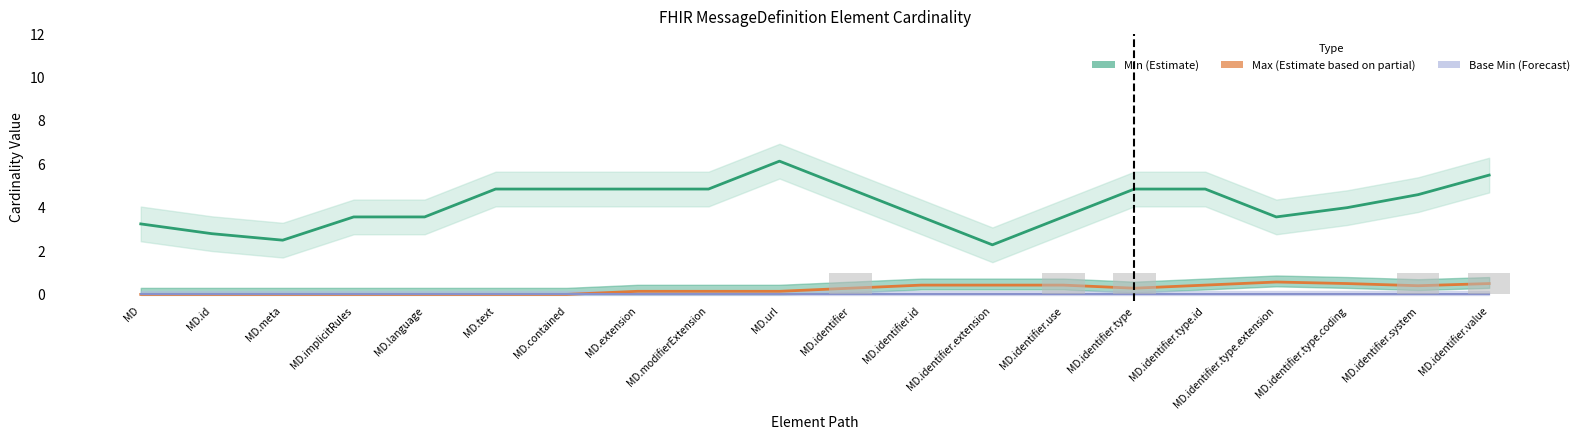

Reading left to right, transcribe all the data shown in this chart.

Max: MD=3.2	MD.id=2.8	MD.meta=2.5	MD.implicitRules=3.6	MD.language=3.6	MD.text=4.9	MD.contained=4.9	MD.extension=4.9	MD.modifierExtension=4.9	MD.url=6.1	MD.identifier=4.9	MD.identifier.id=3.6	MD.identifier.extension=2.3	MD.identifier.use=3.6	MD.identifier.type=4.9	MD.identifier.type.id=4.9	MD.identifier.type.extension=3.6	MD.identifier.type.coding=4.0	MD.identifier.system=4.6	MD.identifier.value=5.5
Min: MD=0.0	MD.id=0.0	MD.meta=0.0	MD.implicitRules=0.0	MD.language=0.0	MD.text=0.0	MD.contained=0.0	MD.extension=0.1	MD.modifierExtension=0.1	MD.url=0.1	MD.identifier=0.3	MD.identifier.id=0.4	MD.identifier.extension=0.4	MD.identifier.use=0.4	MD.identifier.type=0.3	MD.identifier.type.id=0.4	MD.identifier.type.extension=0.6	MD.identifier.type.coding=0.5	MD.identifier.system=0.4	MD.identifier.value=0.5
Base Min: MD=0.0	MD.id=0.0	MD.meta=0.0	MD.implicitRules=0.0	MD.language=0.0	MD.text=0.0	MD.contained=0.0	MD.extension=0.0	MD.modifierExtension=0.0	MD.url=0.0	MD.identifier=0.0	MD.identifier.id=0.0	MD.identifier.extension=0.0	MD.identifier.use=0.0	MD.identifier.type=0.0	MD.identifier.type.id=0.0	MD.identifier.type.extension=0.0	MD.identifier.type.coding=0.0	MD.identifier.system=0.0	MD.identifier.value=0.0